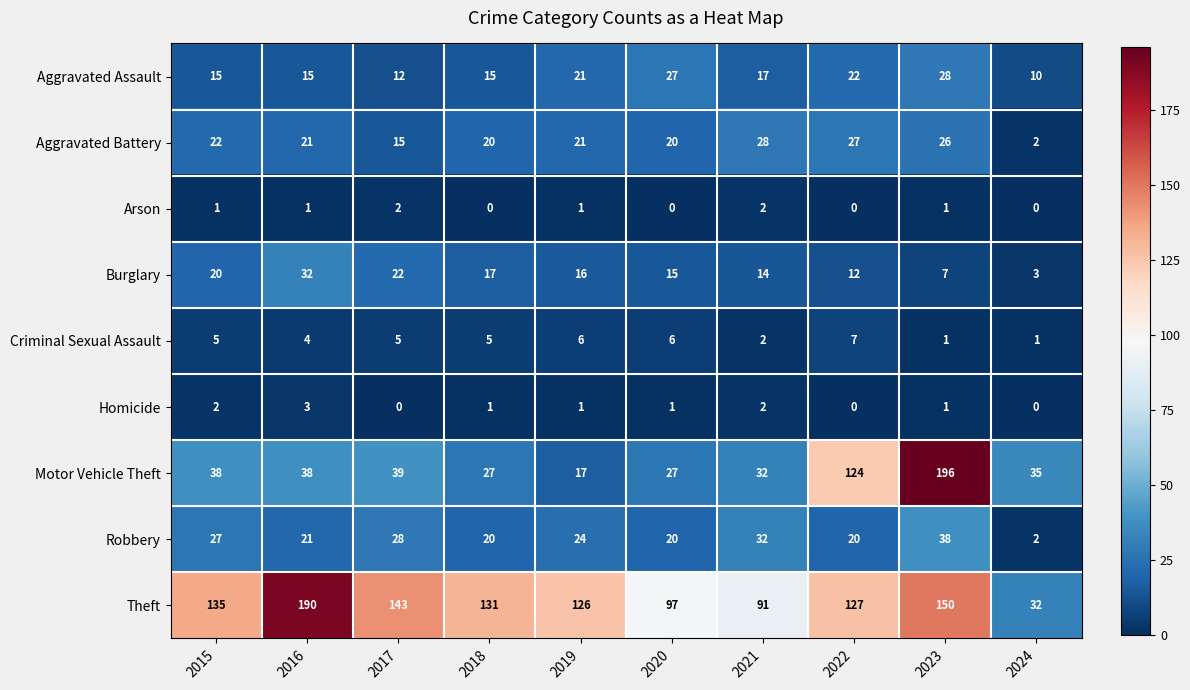

Which series has the widest spread of values?

Motor Vehicle Theft